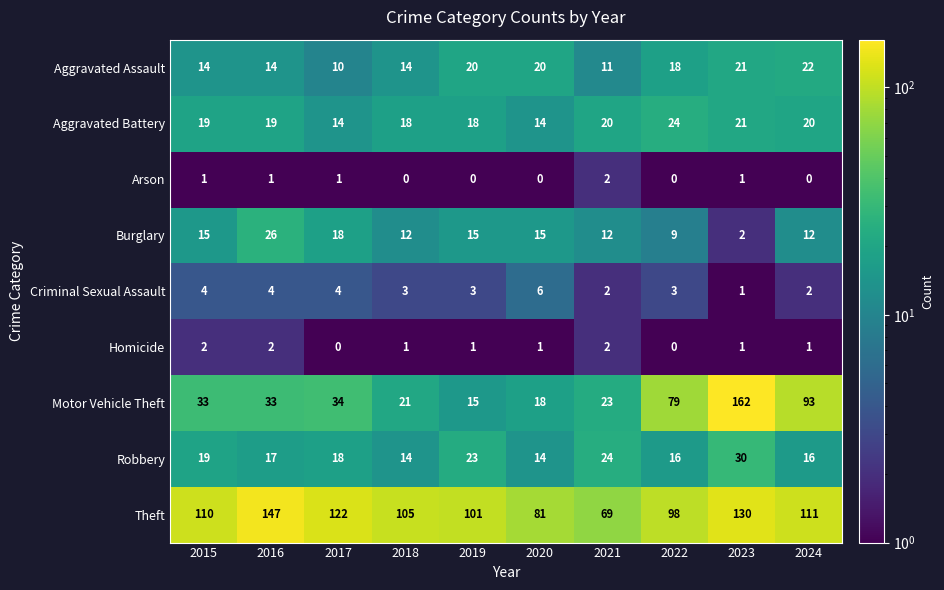

Which series changed the most between 2023 and 2024?

Motor Vehicle Theft